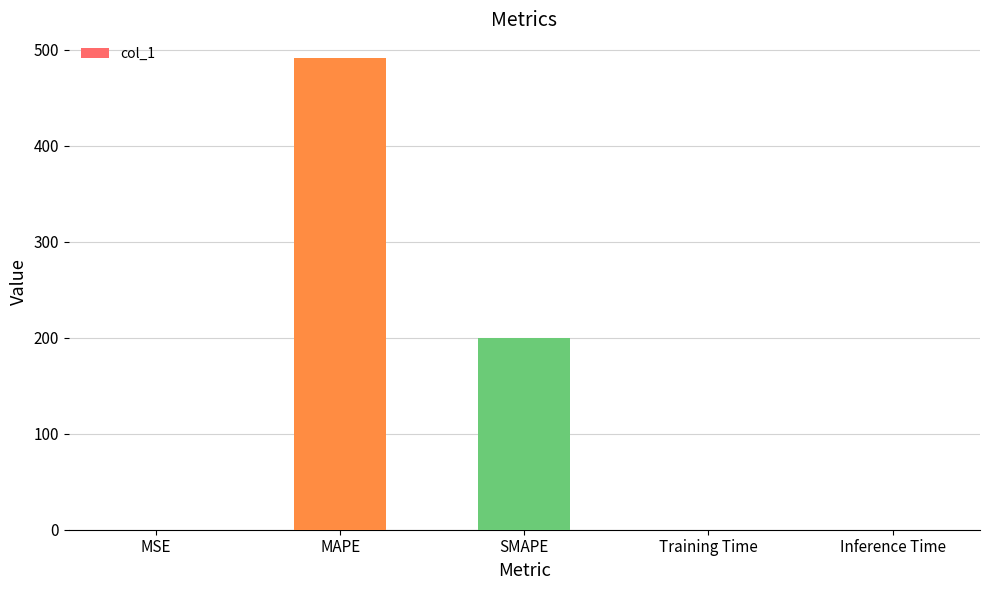

Is it true that the value at MAPE is 491.6?

True